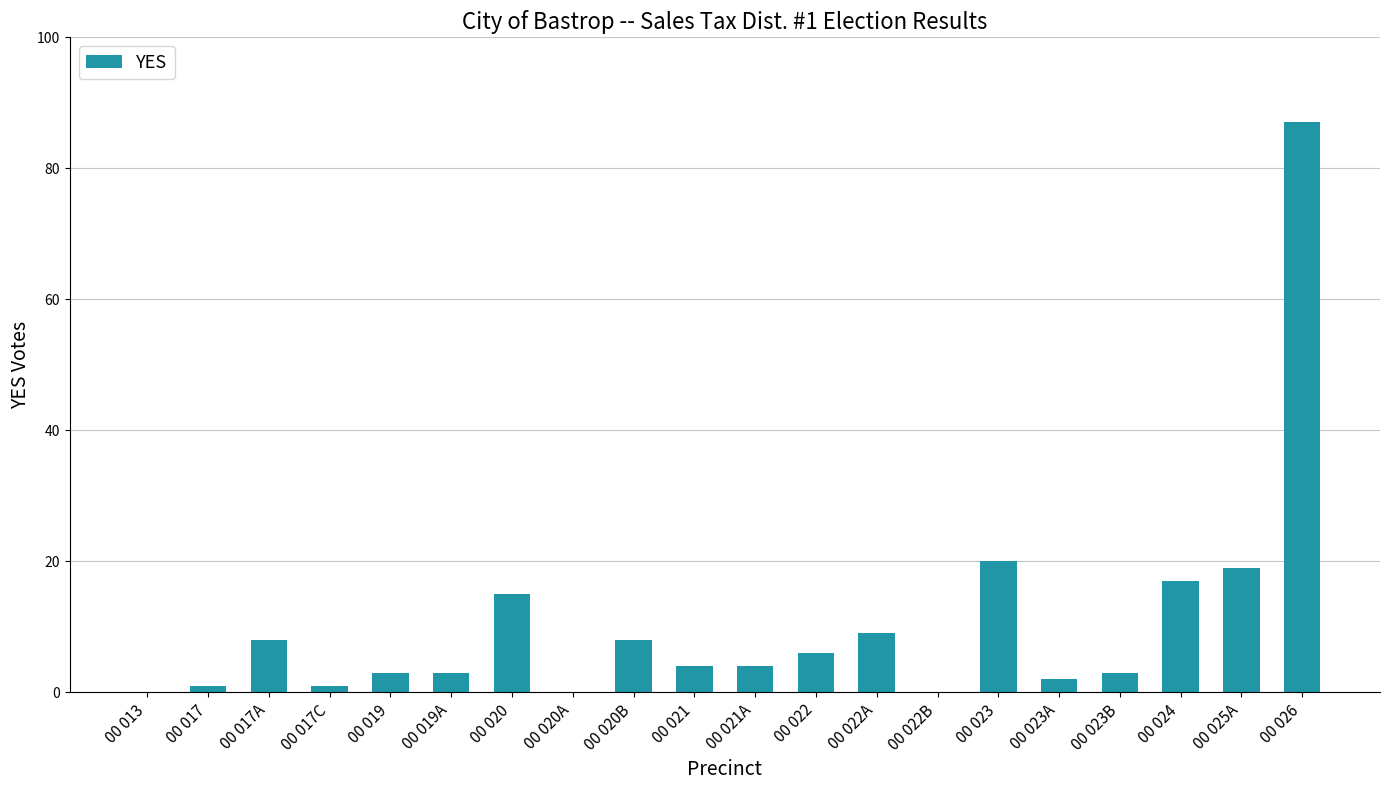

Reading left to right, what are all the values shown in this chart?

00 013=0	00 017=1	00 017A=8	00 017C=1	00 019=3	00 019A=3	00 020=15	00 020A=0	00 020B=8	00 021=4	00 021A=4	00 022=6	00 022A=9	00 022B=0	00 023=20	00 023A=2	00 023B=3	00 024=17	00 025A=19	00 026=87